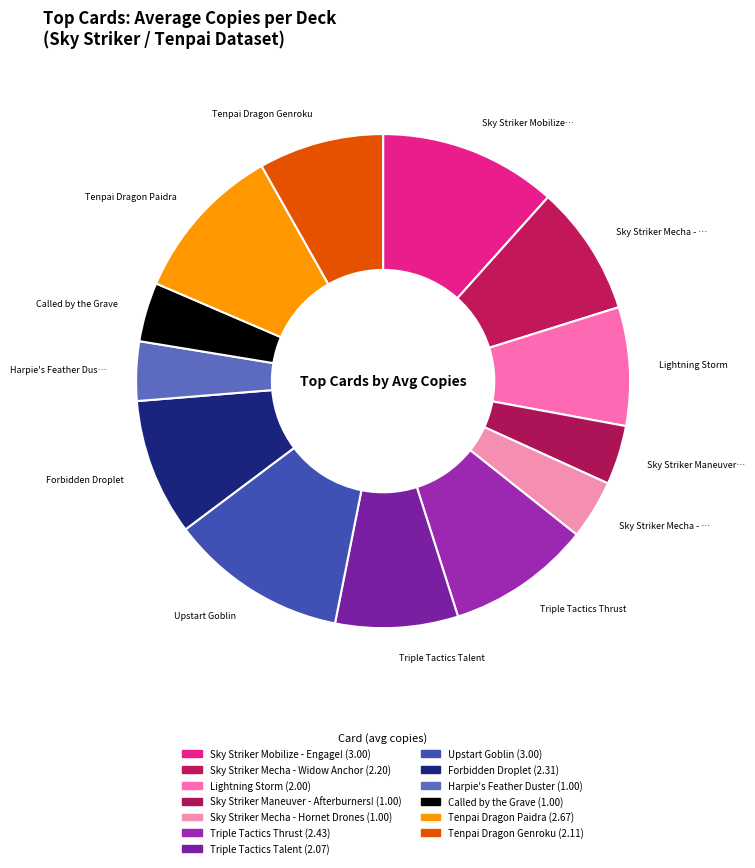

Count the number of slices in the pie.

13